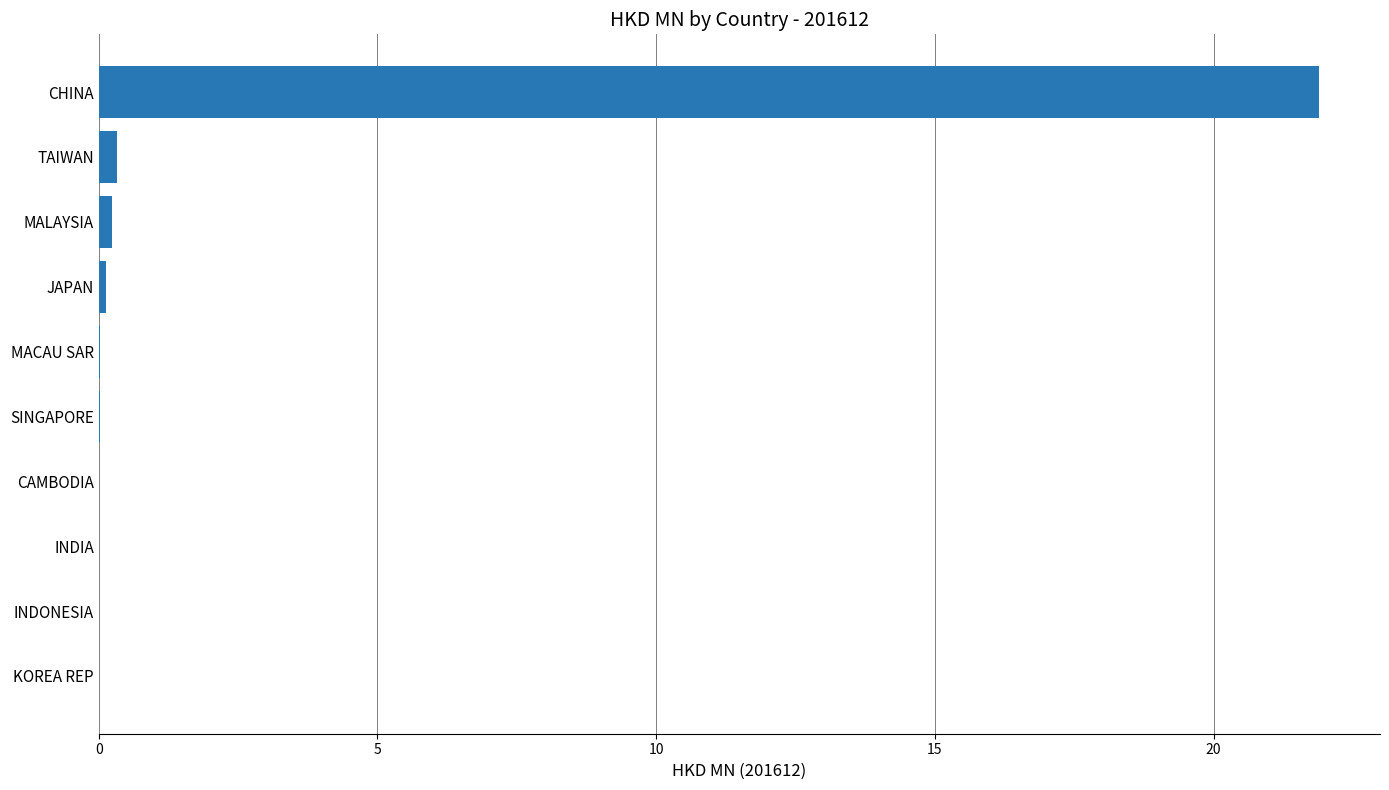

What is the maximum value shown in the chart?

21.9